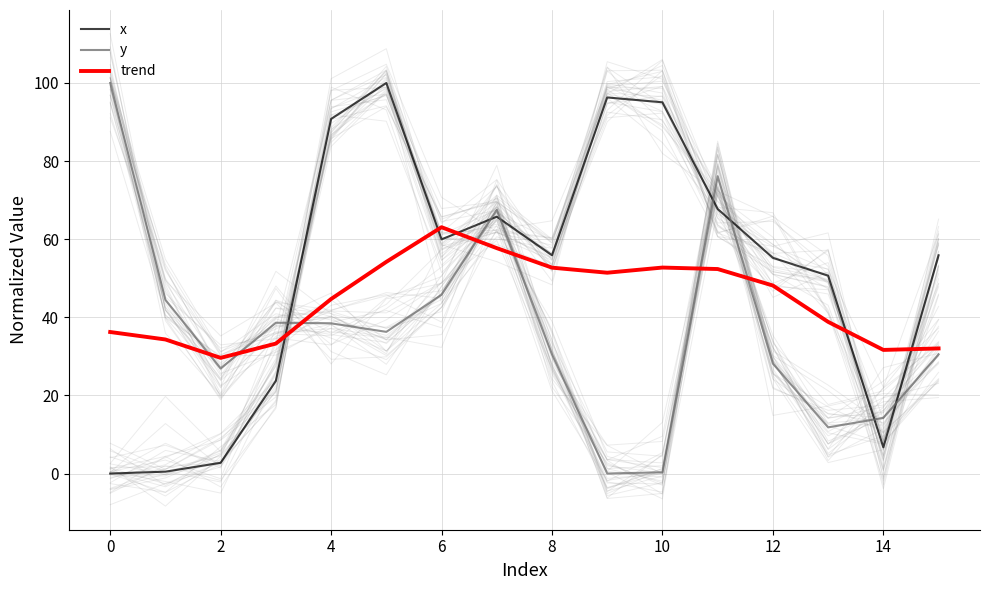

Is it true that x equals 86.0 at 6?

False